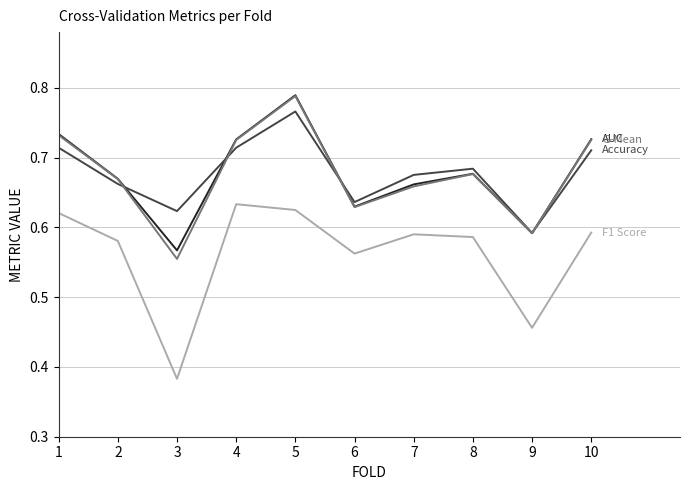

At which category does the chart reach its minimum across all series?

3